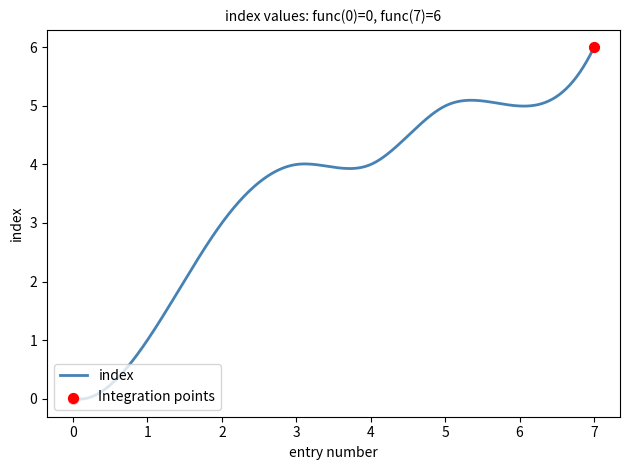

How many lines are shown in the chart?

1